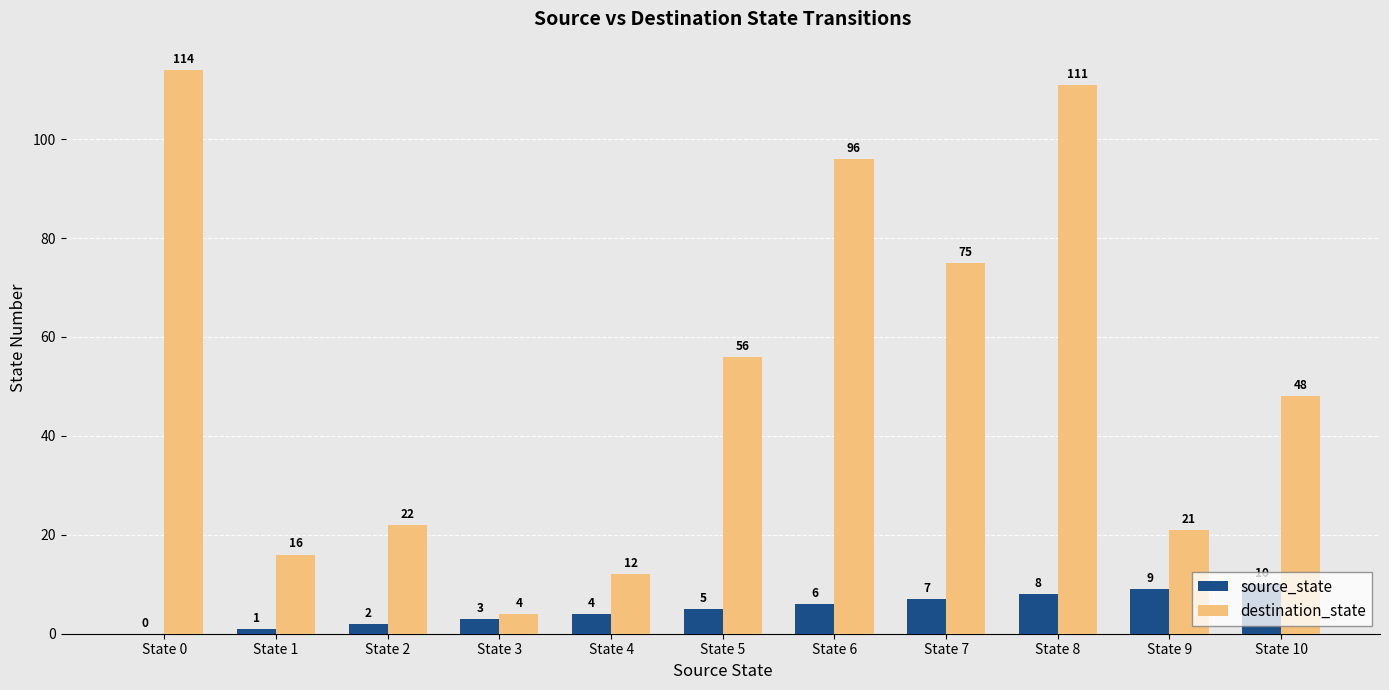

The destination_state series shows 96 at State 6. True or false?

True